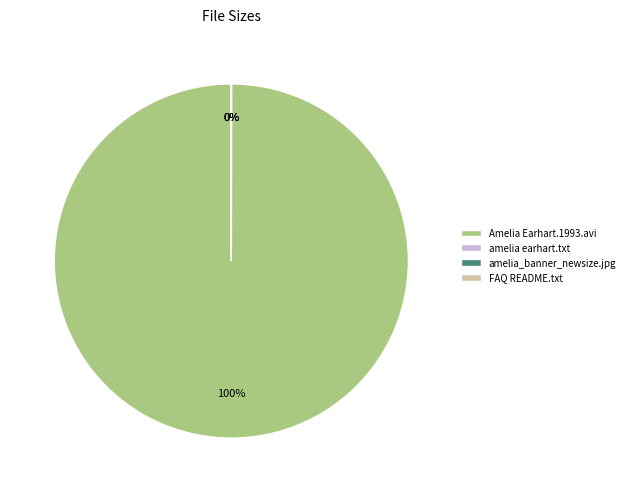

To the nearest percent, what is the average slice percentage?

25%